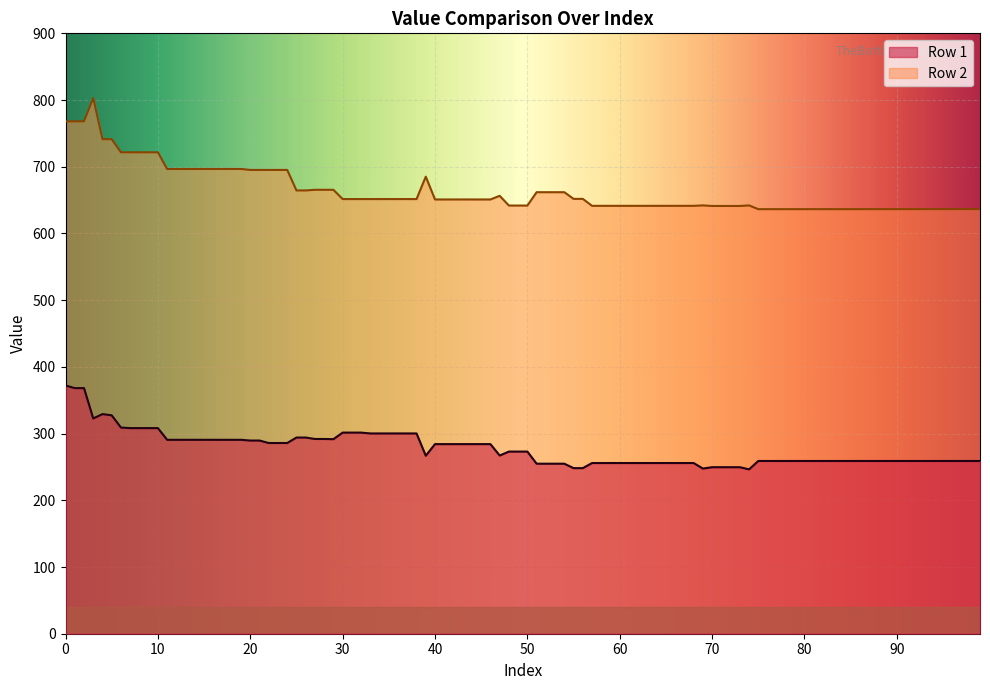

True or false: Row 1 and Row 2 intersect in this chart.

False